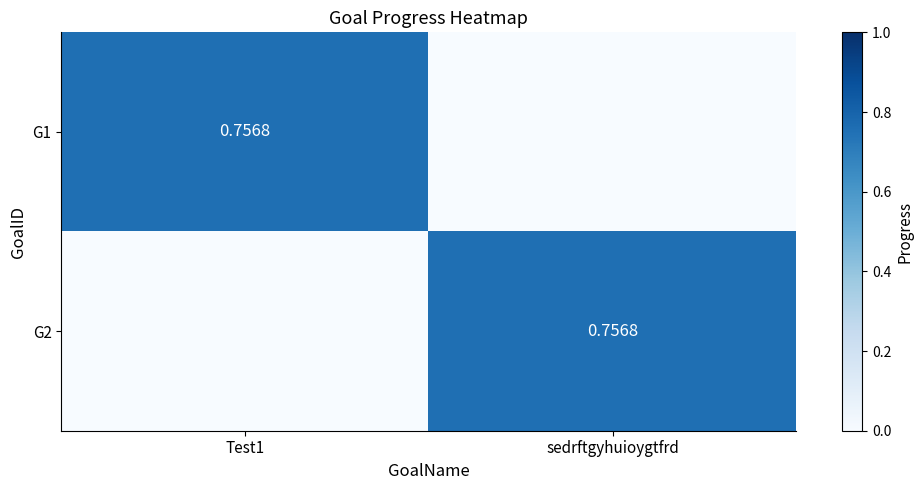

At which category is the sum across all series the highest?

Test1